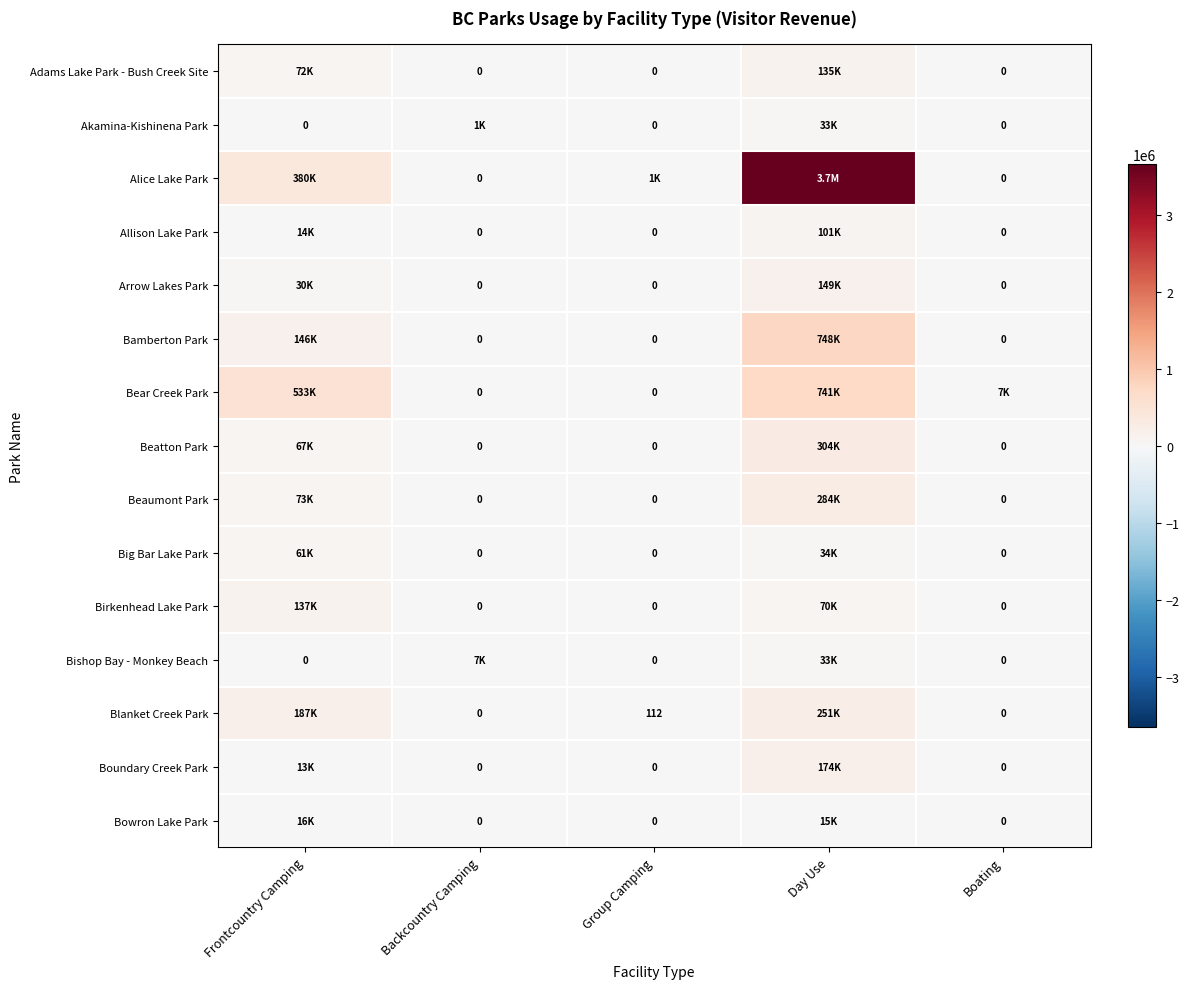

The value of Blanket Creek Park at Group Camping is 112.0. True or false?

True